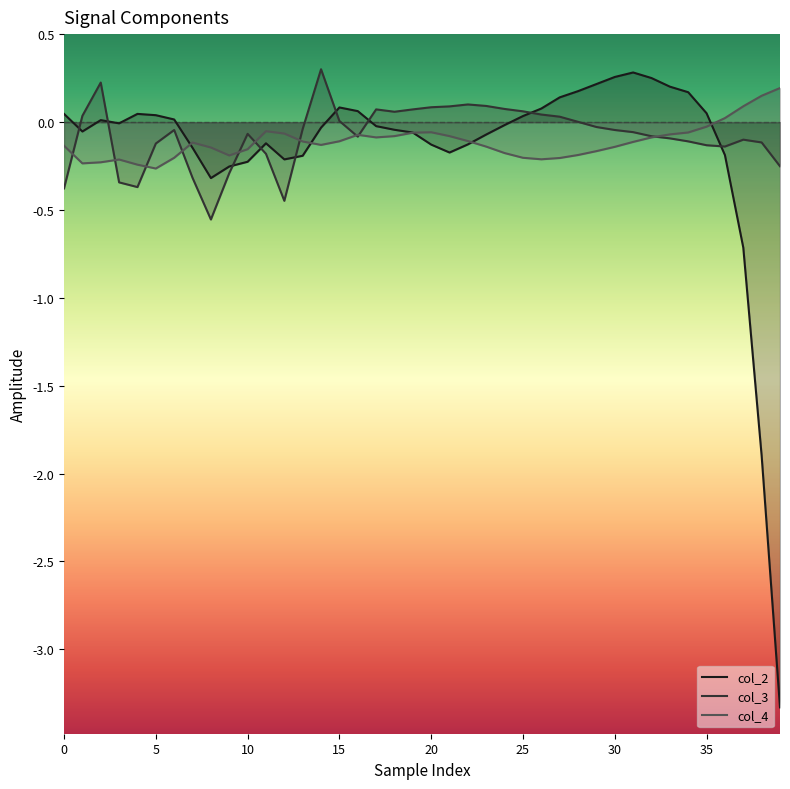

Which series has the widest spread of values?

col_2